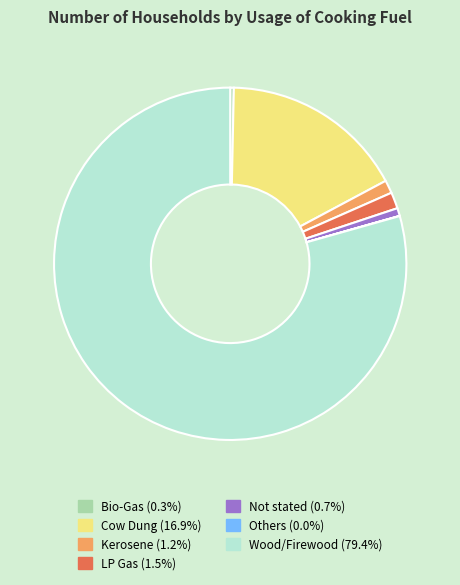

Which category has the biggest portion of the pie?

Wood/Firewood